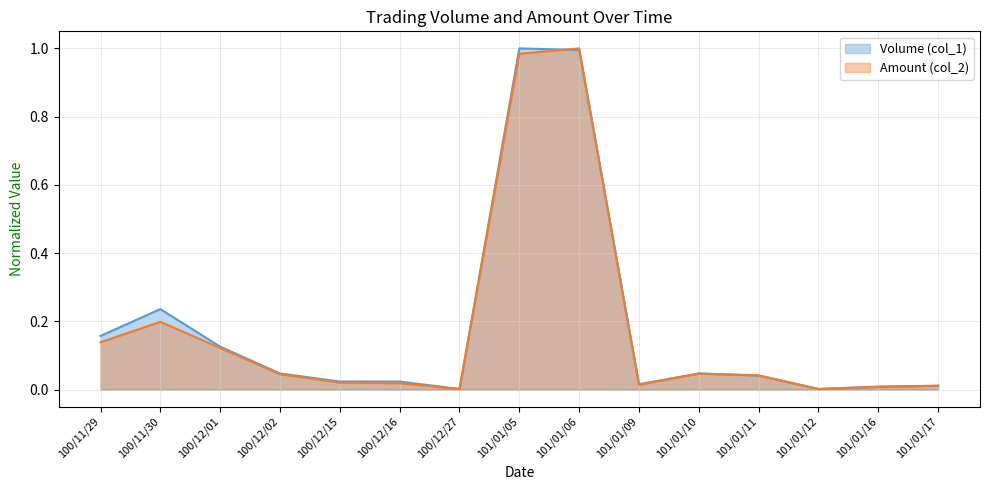

What is the highest value of the Volume (col_1) series?

1.0